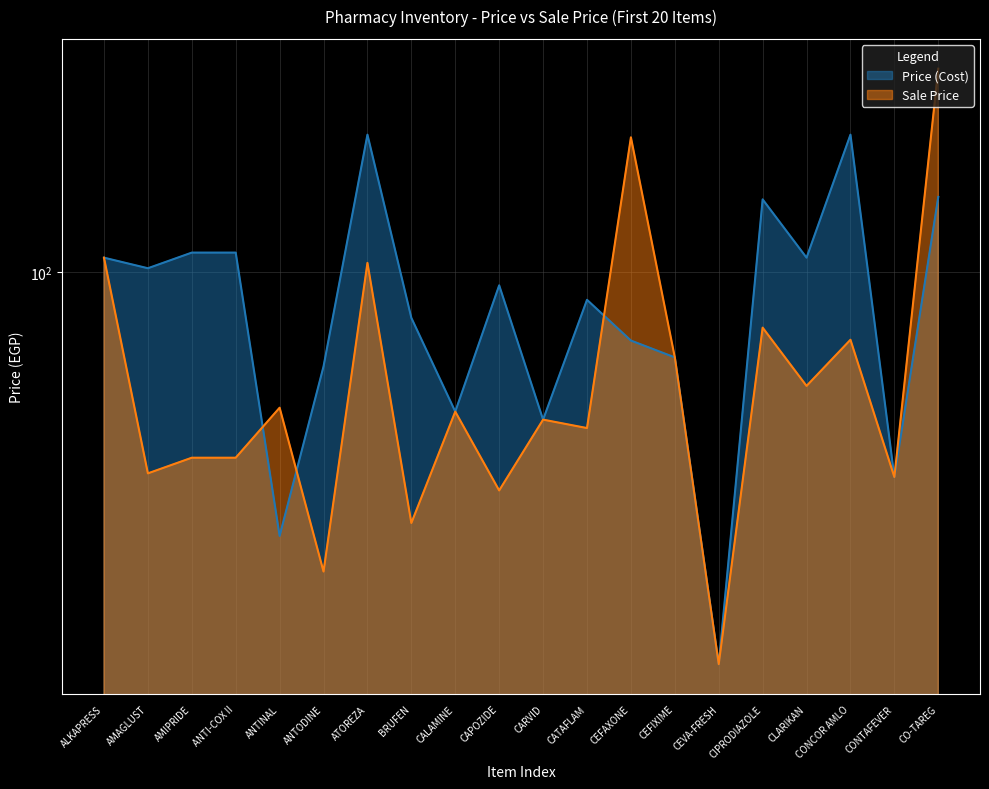

Between AMIPRIDE and ATOREZA, which series saw the biggest shift?

Price (Cost)